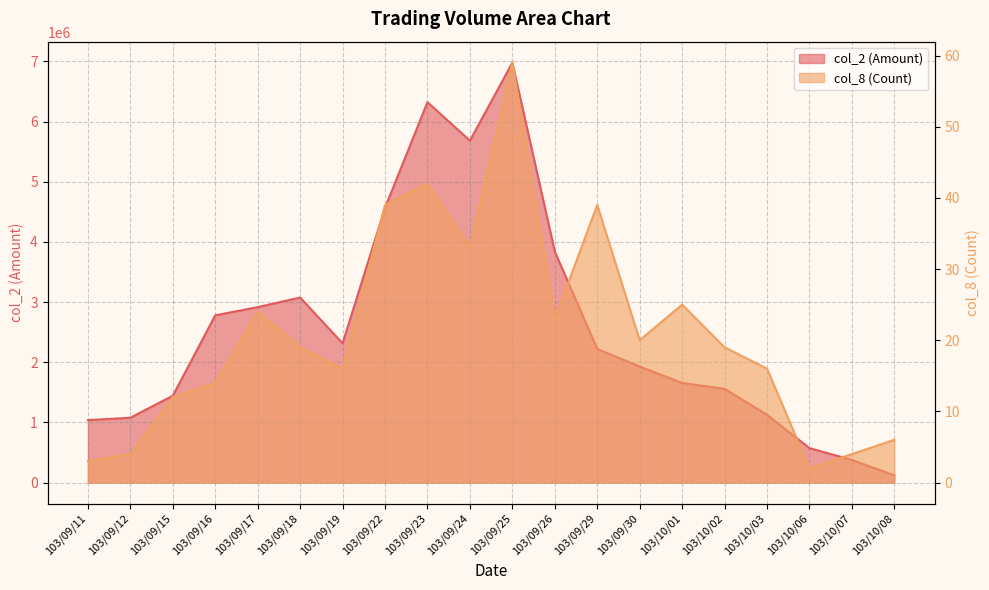

Which series changed the most between 103/09/12 and 103/10/01?

col_2 (Amount)